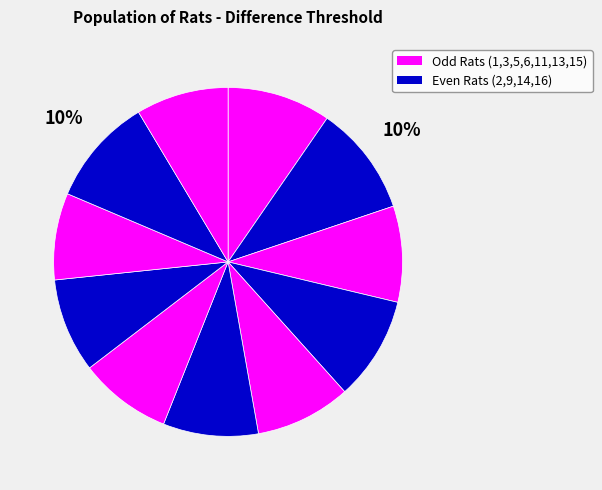

To the nearest percent, what is the difference between the largest and smallest slice percentages?

2%